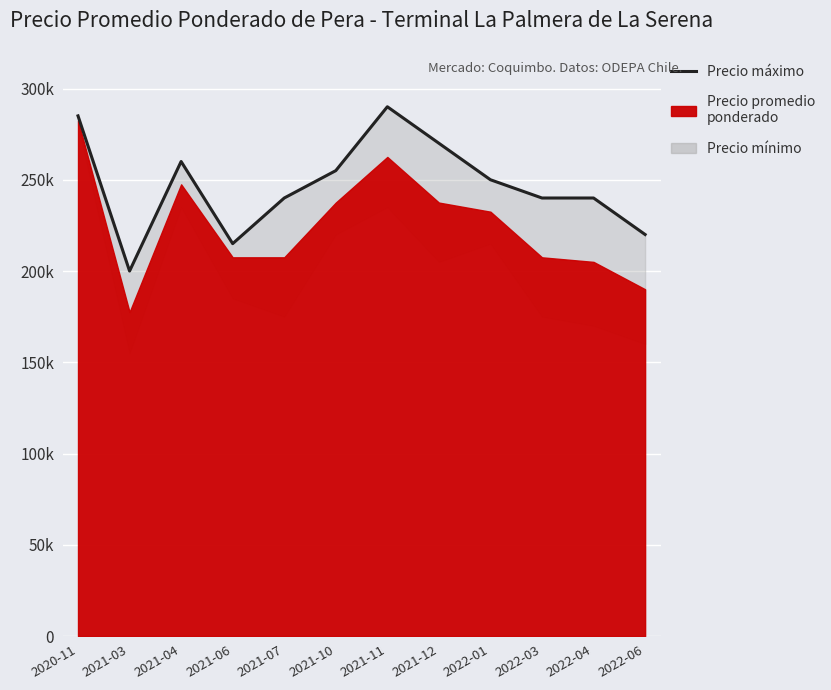

Which category has the lowest value across all series?

2021-03